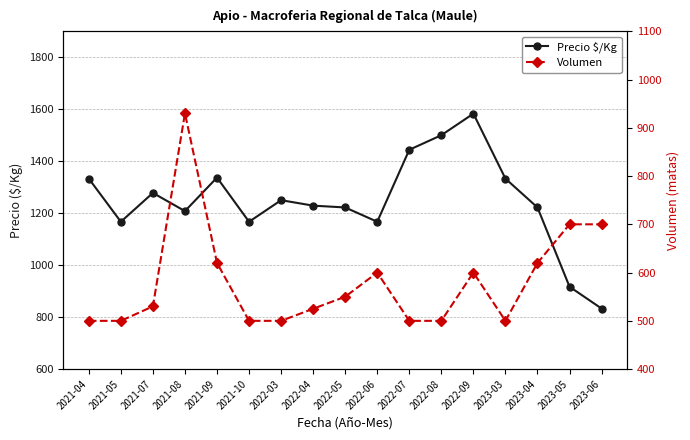

Which series changed the most between 2021-09 and 2023-06?

Precio $/Kg